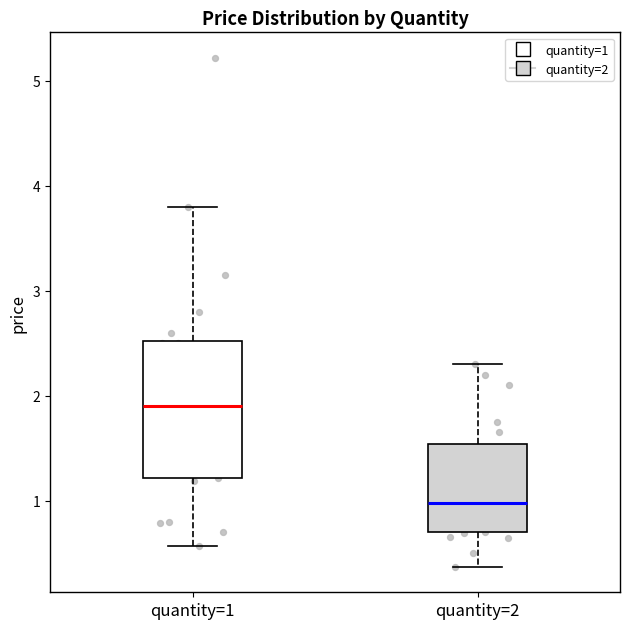

Where does the lower whisker of the box for quantity=2 end on the y-axis? The values are not printed on the chart, so give them approximately, as read against the axis.

0.4